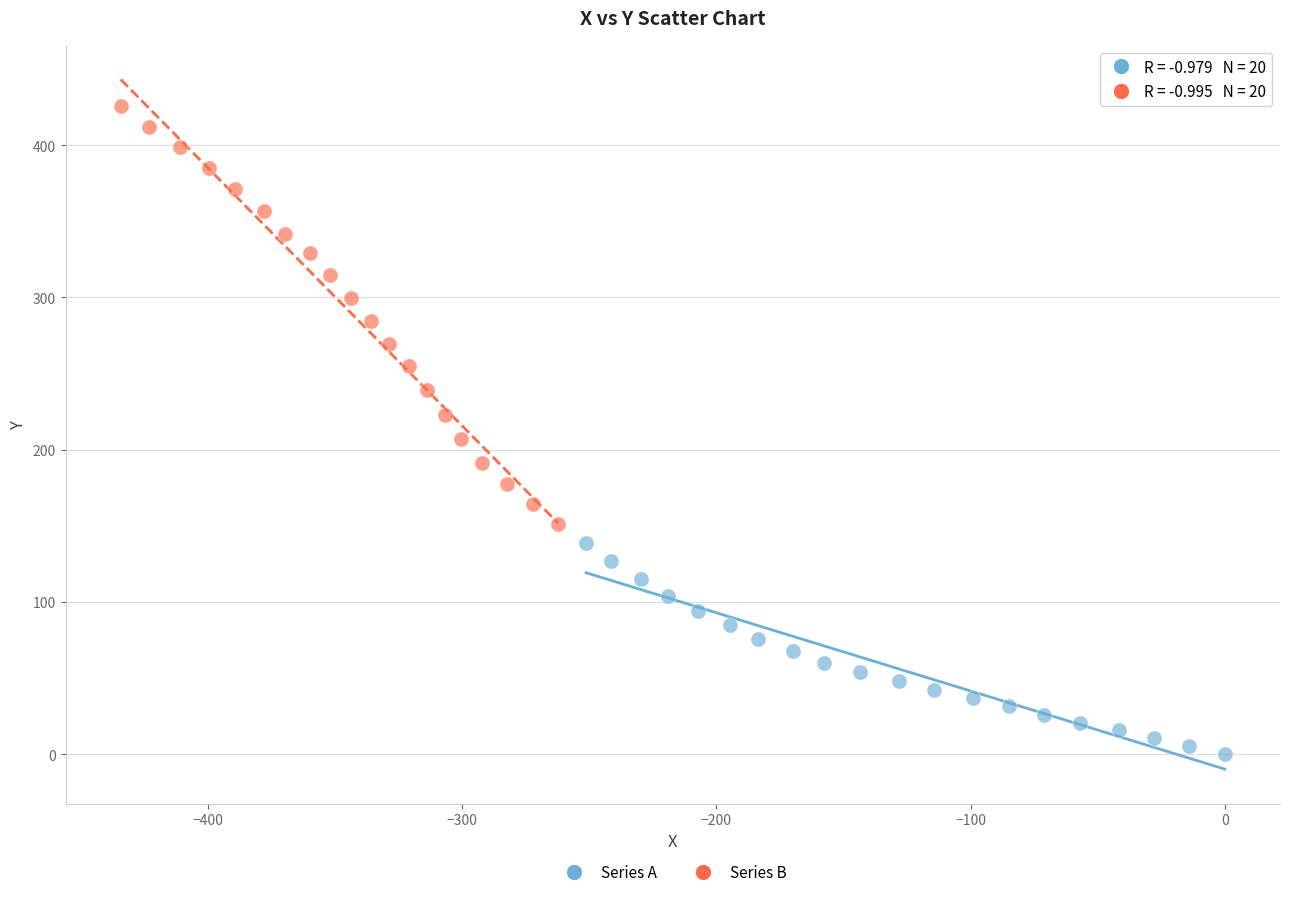

What are all the series names shown in the legend?

Series A, Series B